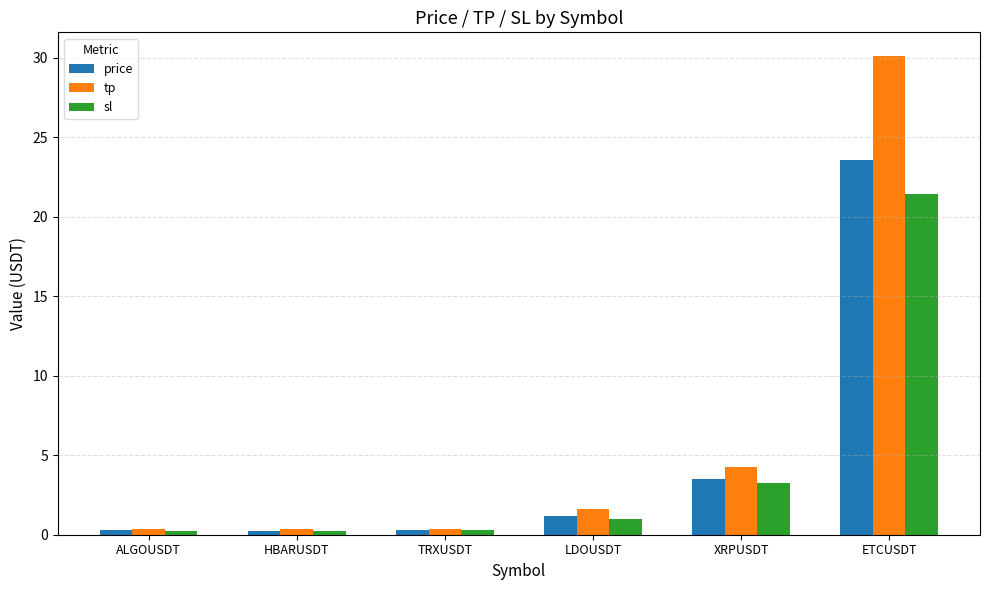

What is the maximum value shown in the chart?

30.1